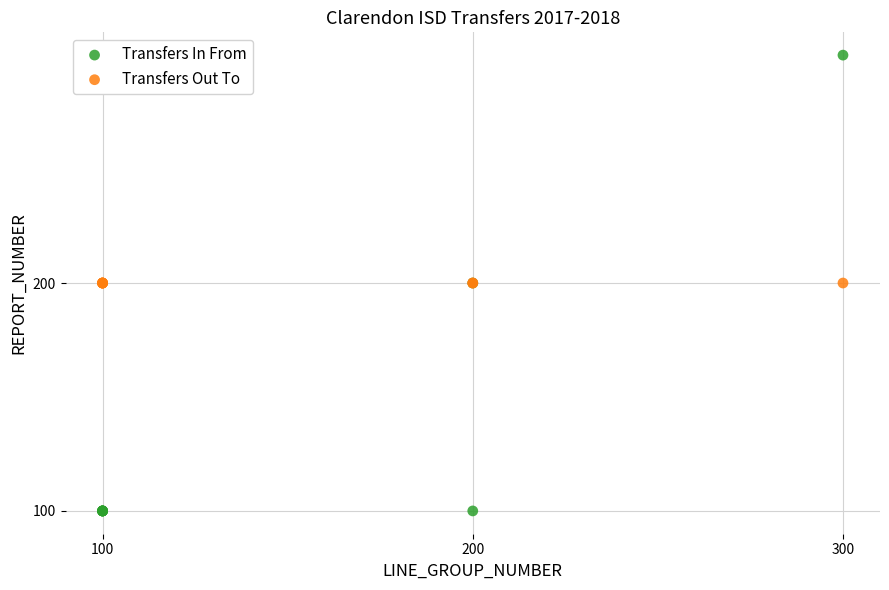

Which series reaches the minimum Y coordinate?

Transfers In From